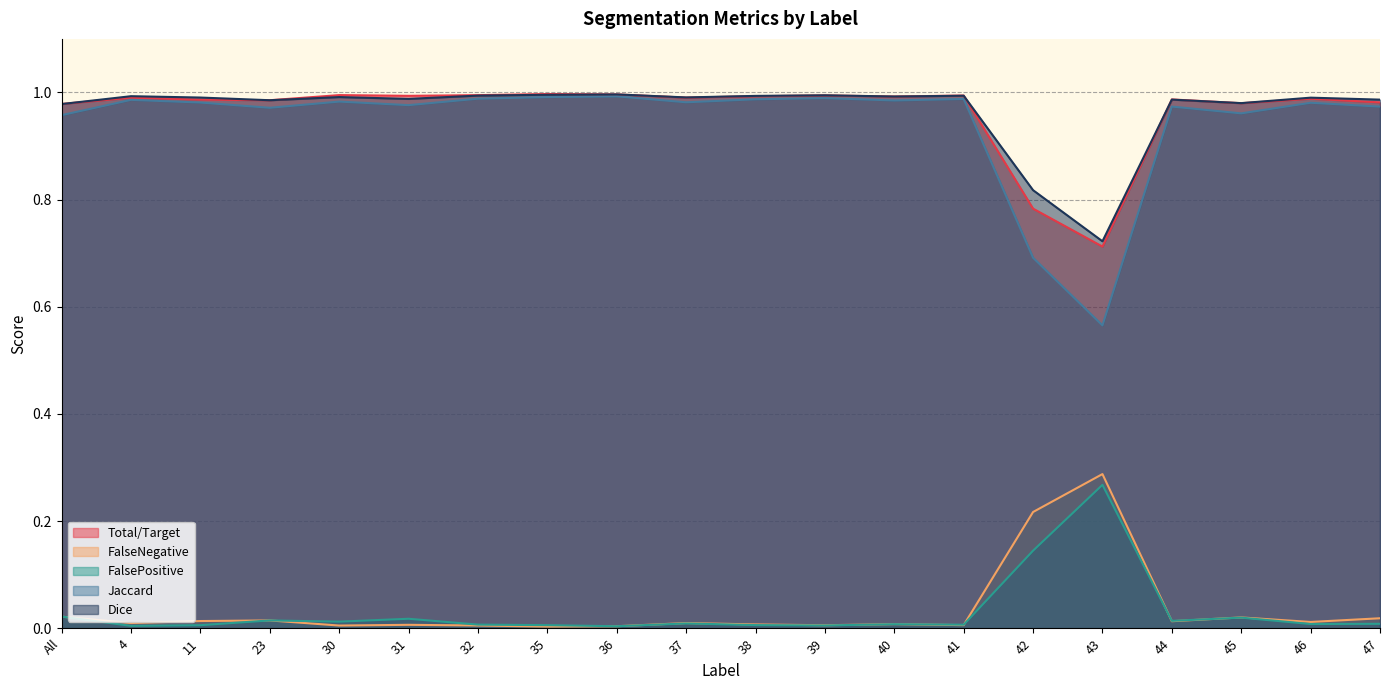

True or false: Jaccard has a value of 1.3 at 37.

False